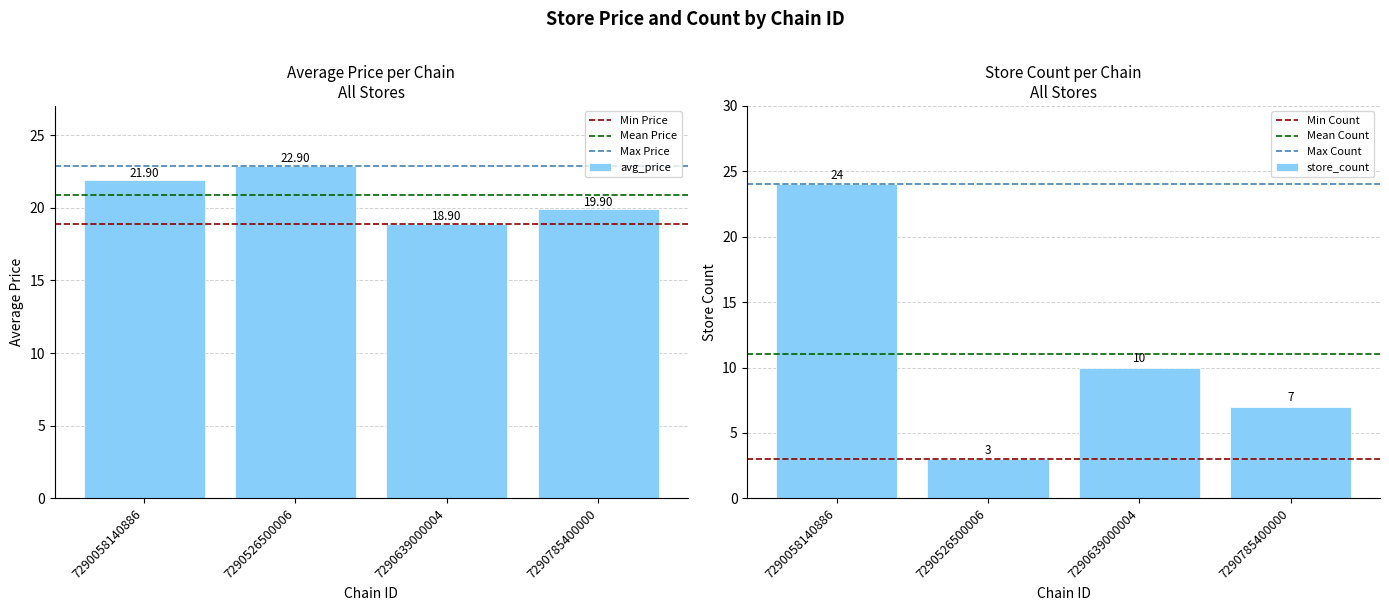

How many store_count values are between 7 and 24?

3